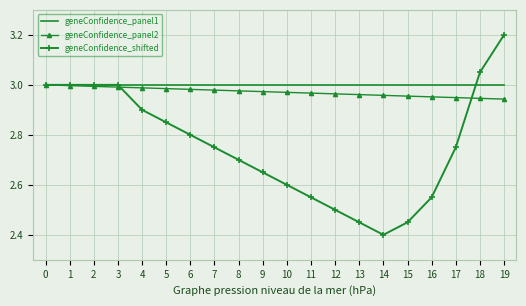

Which series has the widest spread of values?

geneConfidence_shifted